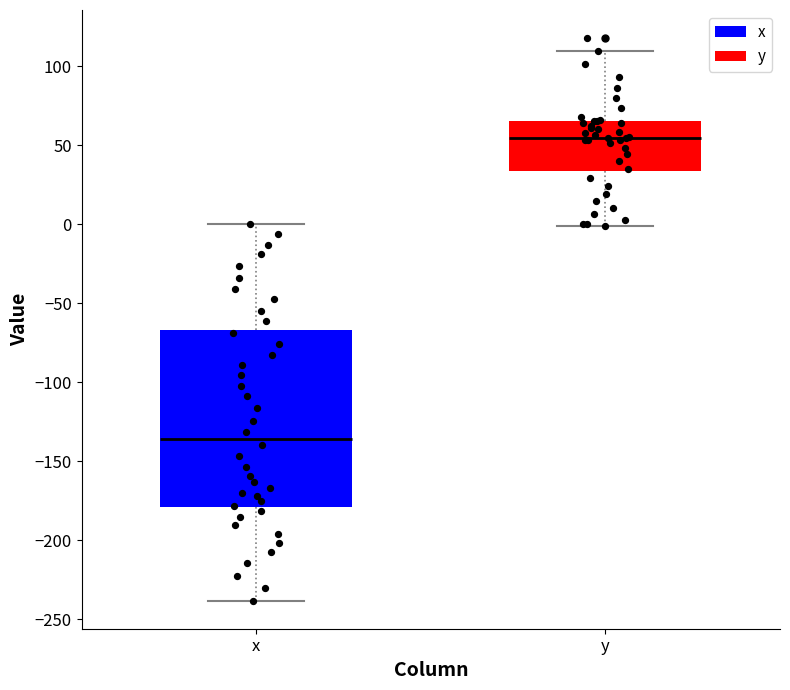

Reading left to right, read every box against the y-axis: the position of its median line, the range the box covers, and the ends of its whiskers. The values are not printed on the chart, so give them approximately, as read against the axis.

x: median -135, box -180 to -65, whiskers -240 to 0
y: median 55, box 35 to 65, whiskers 0 to 110